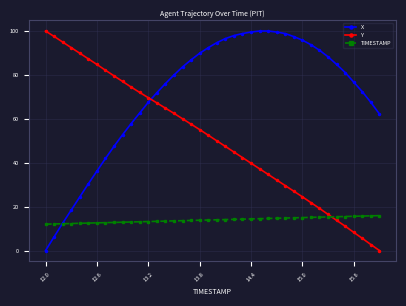

Which series ends up on top after the final intersection of X and Y?

X